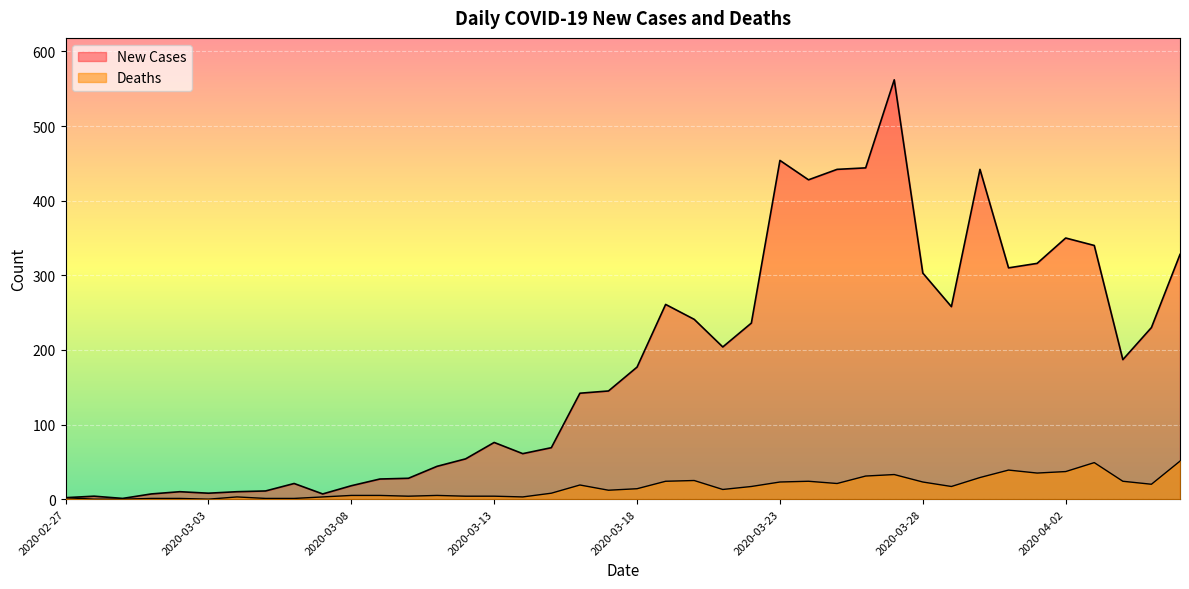

List the labels in order of New Cases value, smallest first.

2020-02-29, 2020-02-27, 2020-02-28, 2020-03-01, 2020-03-07, 2020-03-03, 2020-03-02, 2020-03-04, 2020-03-05, 2020-03-08, 2020-03-06, 2020-03-09, 2020-03-10, 2020-03-11, 2020-03-12, 2020-03-14, 2020-03-15, 2020-03-13, 2020-03-16, 2020-03-17, 2020-03-18, 2020-04-04, 2020-03-21, 2020-04-05, 2020-03-22, 2020-03-20, 2020-03-29, 2020-03-19, 2020-03-28, 2020-03-31, 2020-04-01, 2020-04-06, 2020-04-03, 2020-04-02, 2020-03-24, 2020-03-25, 2020-03-30, 2020-03-26, 2020-03-23, 2020-03-27